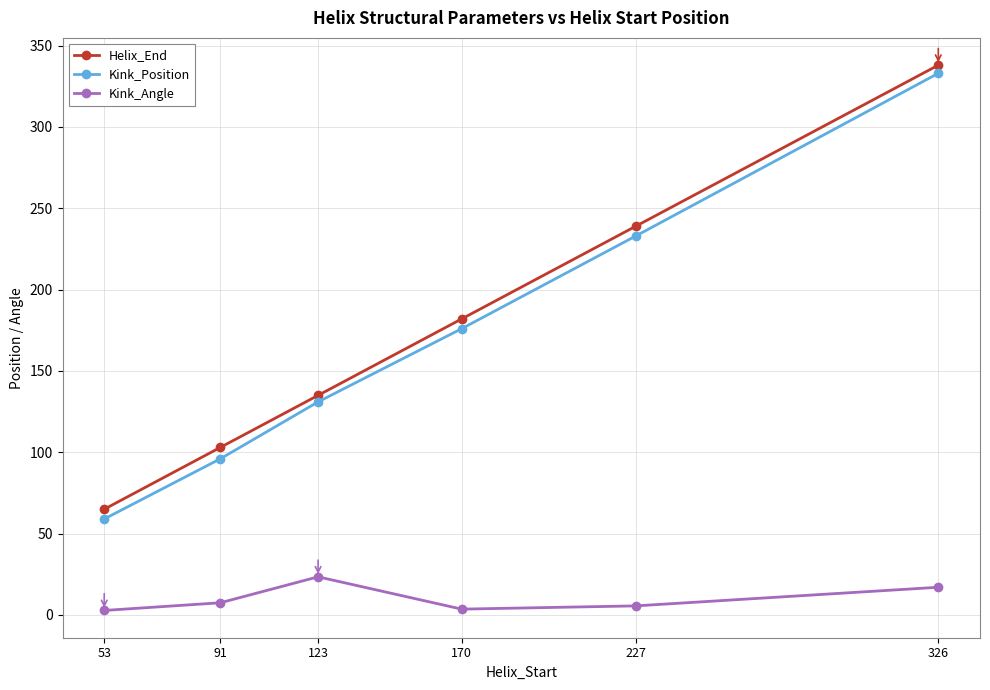

What is the sum of all Kink_Angle values?

59.9